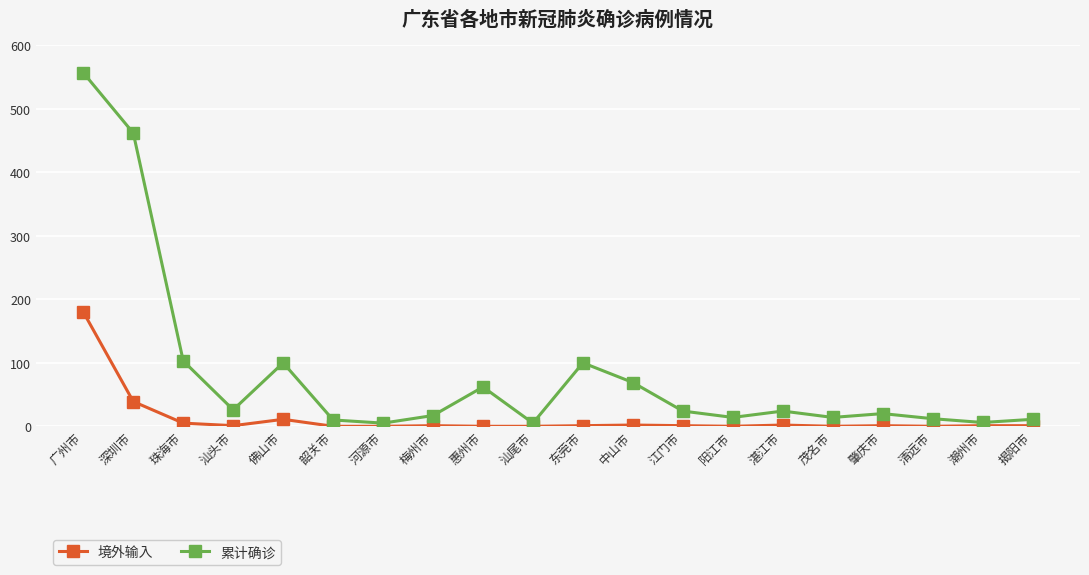

Is the value of 累计确诊 at 揭阳市 greater than the value of 境外输入 at 深圳市?

No